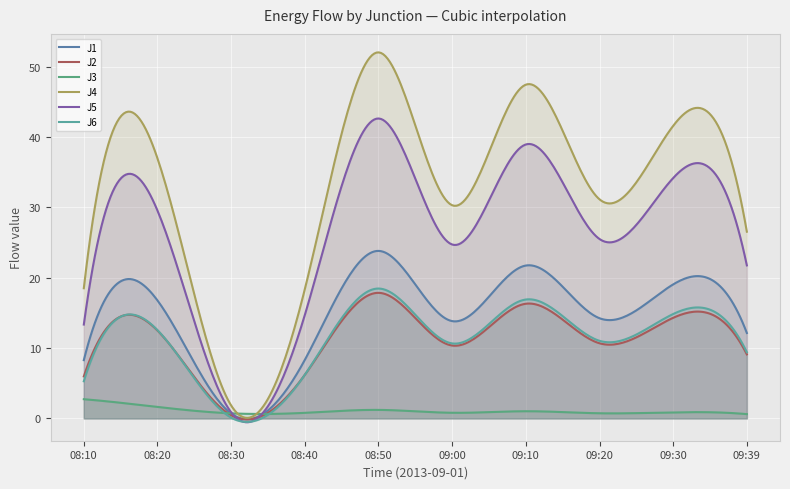

What is the label of the 3rd point from the left?

08:30